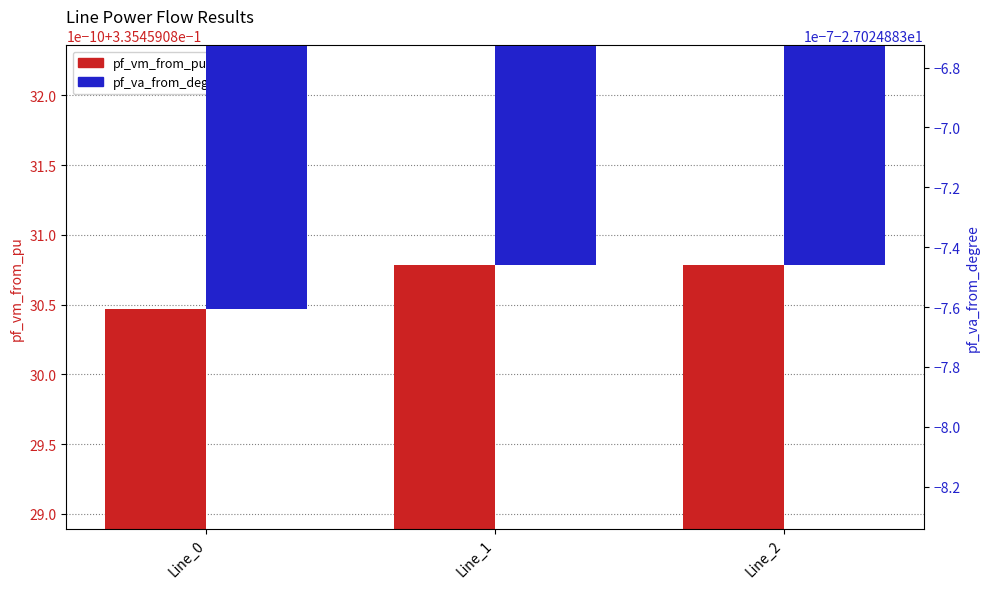

Rank the series by their maximum value, from highest to lowest.

pf_vm_from_pu, pf_va_from_degree